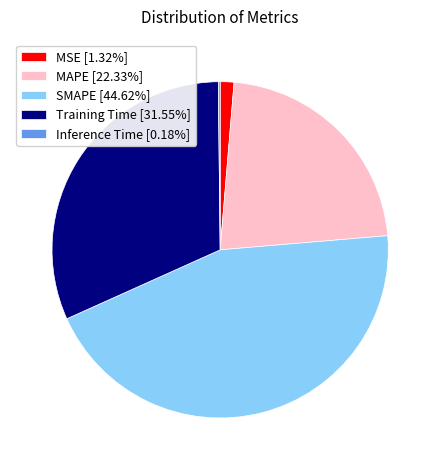

Combined, do MAPE [22.33%] and MSE [1.32%] account for over 50%?

No